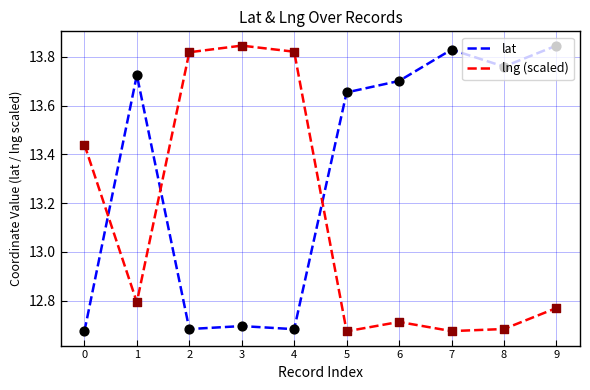

What are all the series names shown in the legend?

lat, lng (scaled)